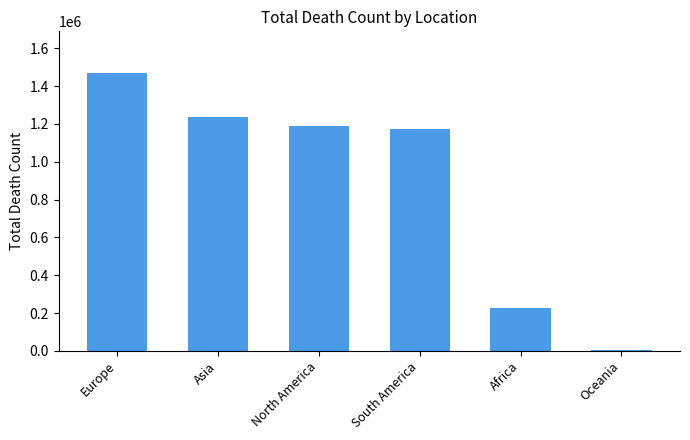

What is the approximate value at Oceania, to the nearest 50?

3450